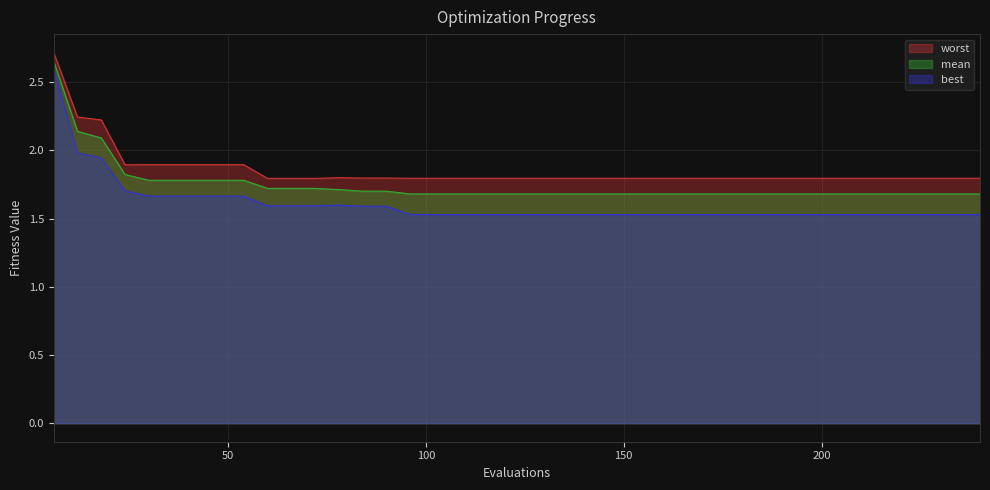

What value does the mean series have at 234?

1.7